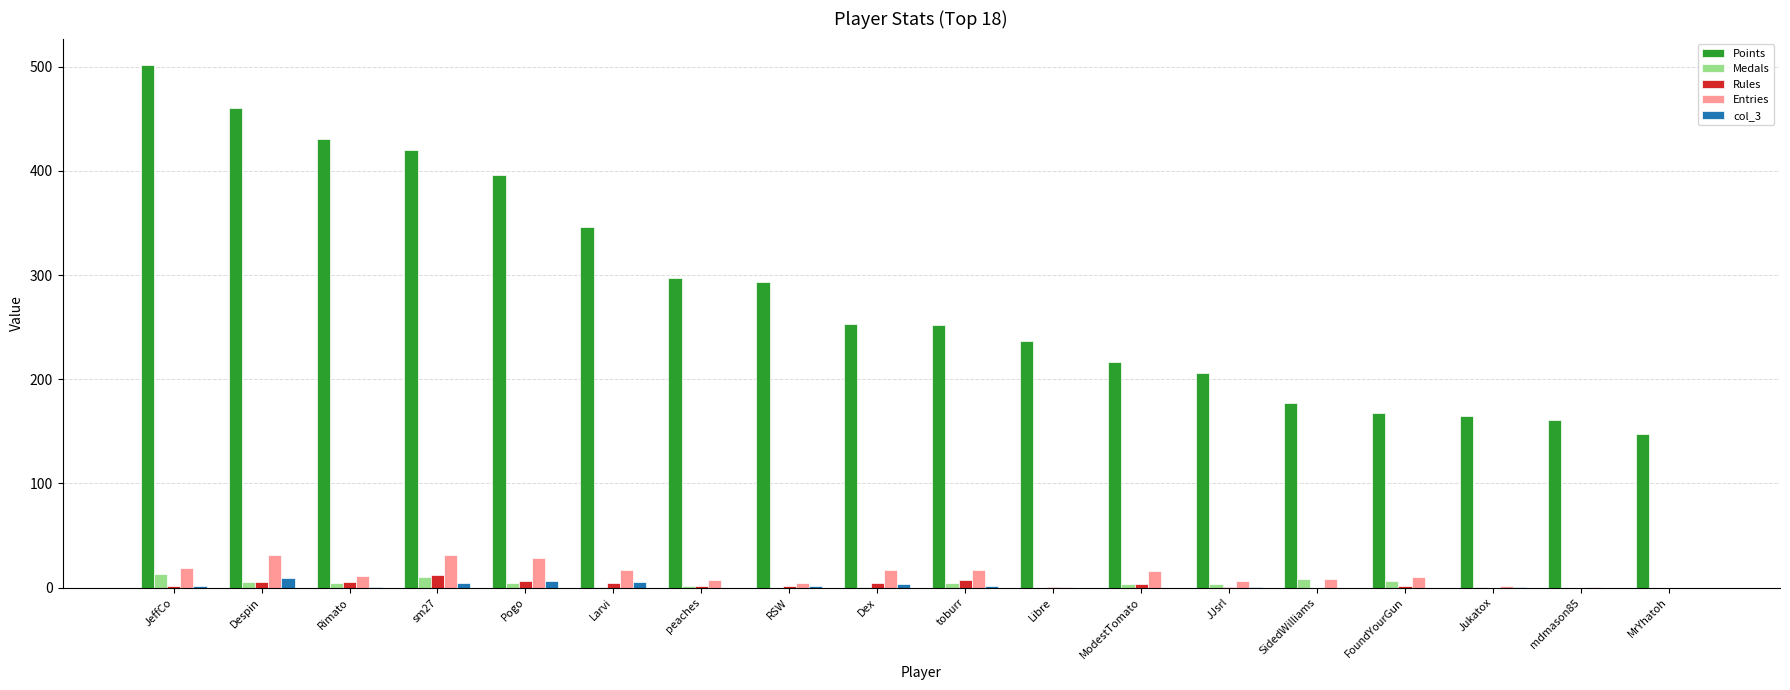

What is the difference between the Entries values at Pogo and peaches?

21